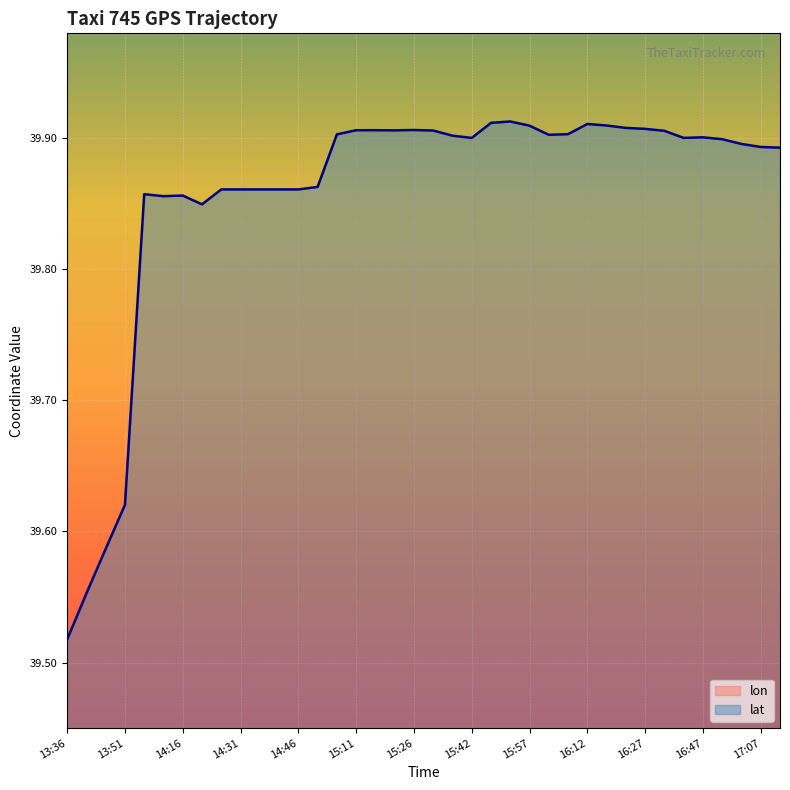

At which label does lon reach its peak?

13:36